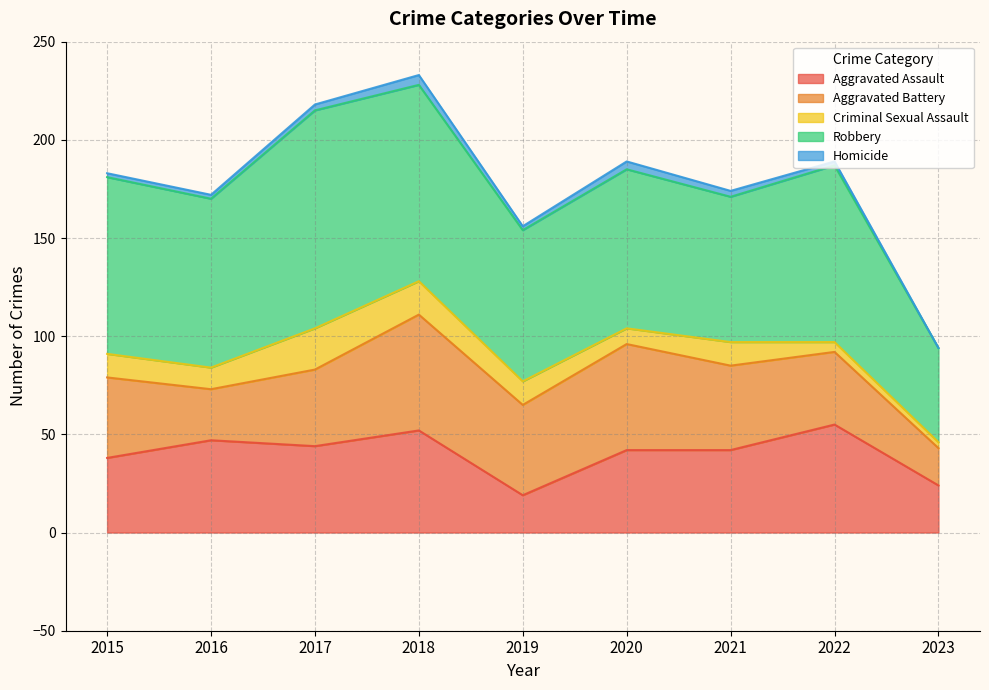

How many distinct data groups are displayed?

5